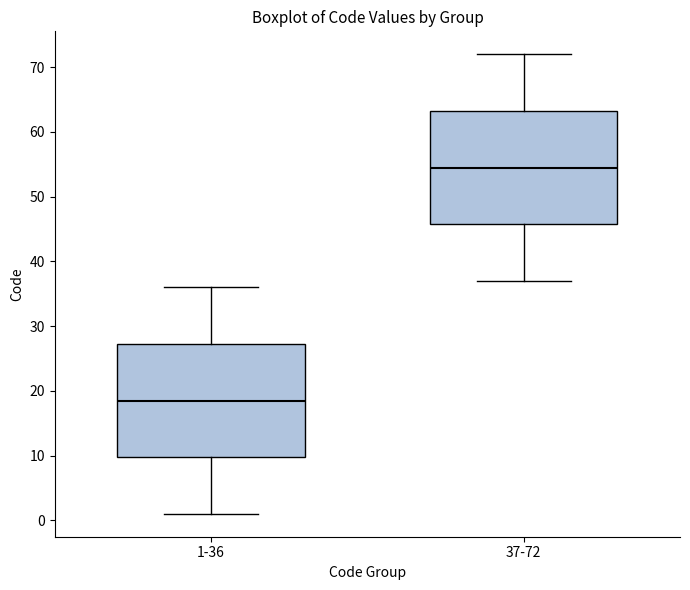

Reading left to right, transcribe this box plot: for each box, give where its median line is, the range the box spans, and where its two whiskers end, as read against the y-axis. The values are not printed on the chart, so give them approximately, as read against the axis.

1-36: median 19, box 10 to 27, whiskers 1 to 36
37-72: median 55, box 46 to 63, whiskers 37 to 72